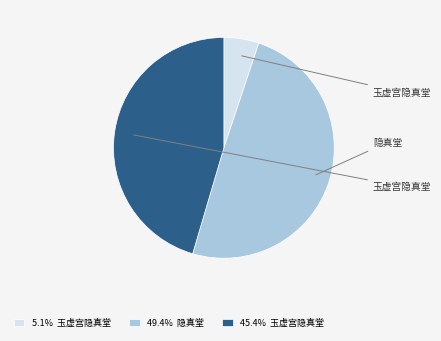

Approximately how many times larger is the value at 45.4% 玉虚宫隐真堂 compared to 5.1% 玉虚宫隐真堂?

8.9